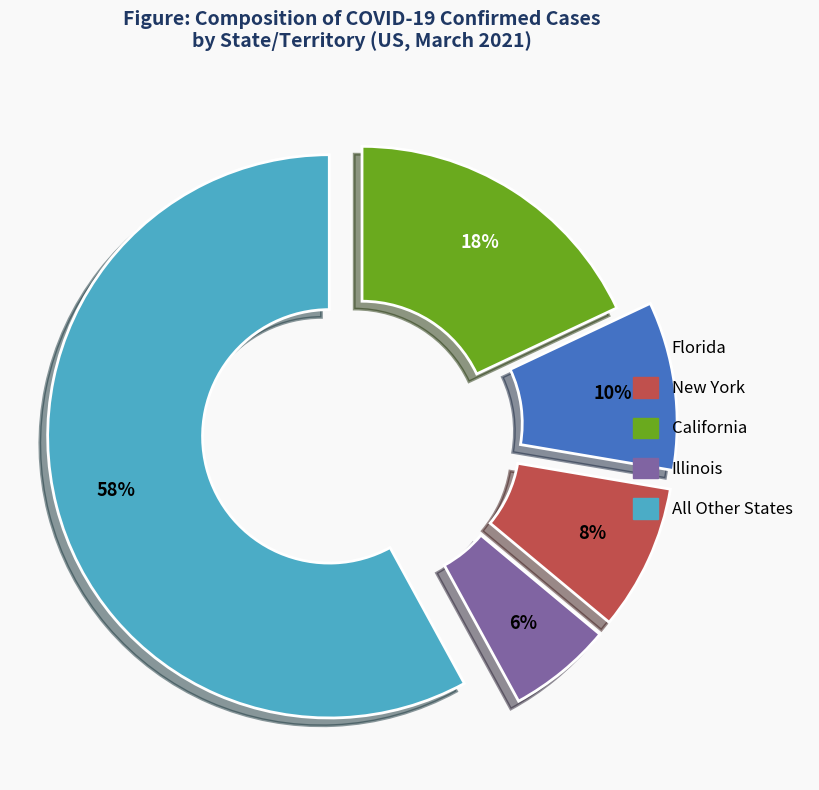

Is there any slice that represents more than half of the pie?

Yes